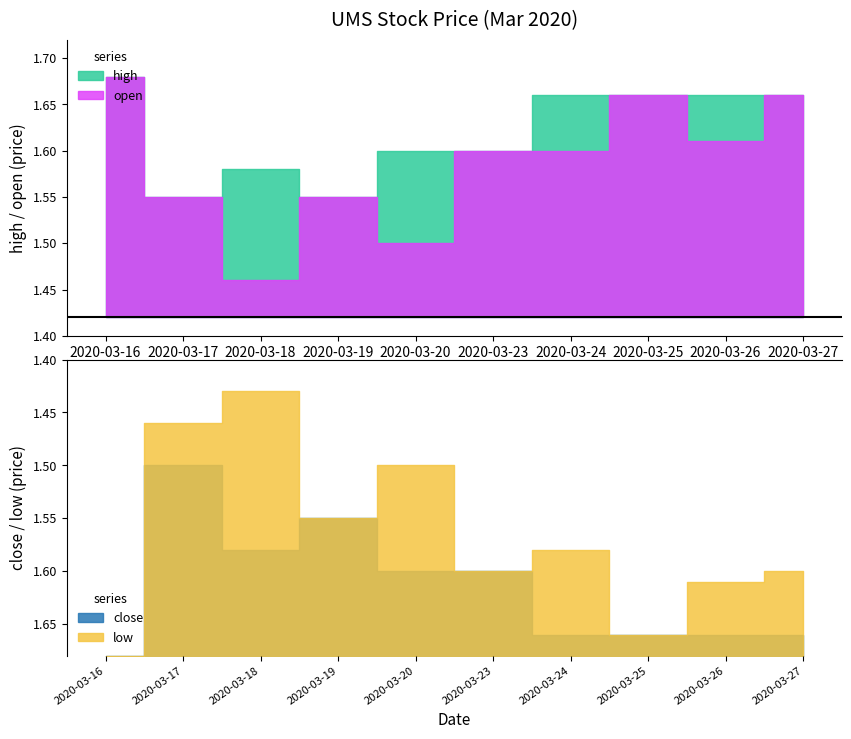

Which series has the widest spread of values?

low